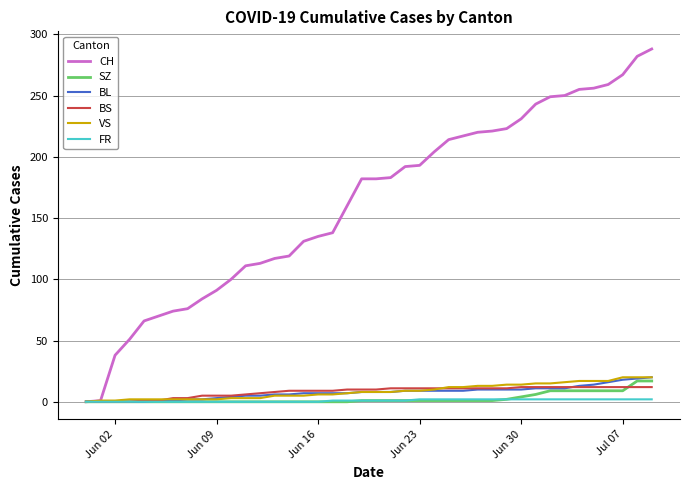

What are all the series names shown in the legend?

CH, SZ, BL, BS, VS, FR